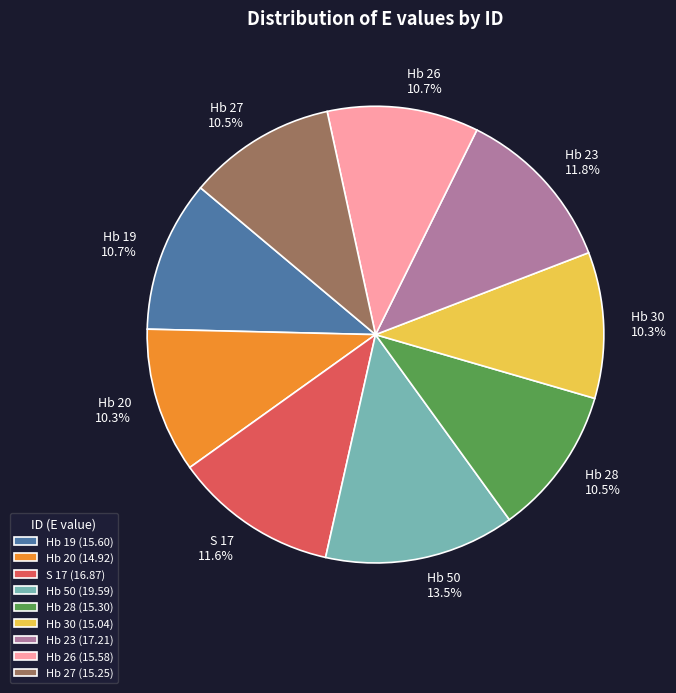

Is it true that Hb 26 is 26% of the pie?

False